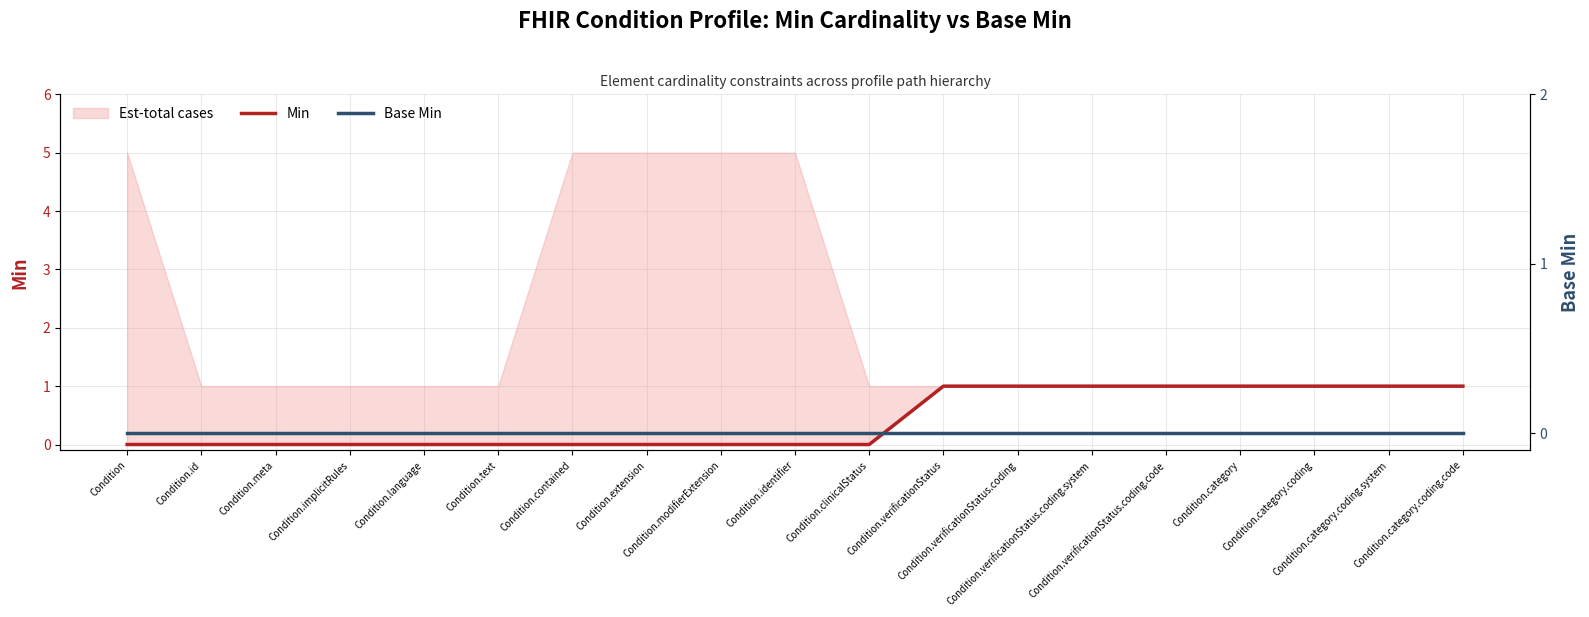

True or false: Min and Base Min intersect in this chart.

False